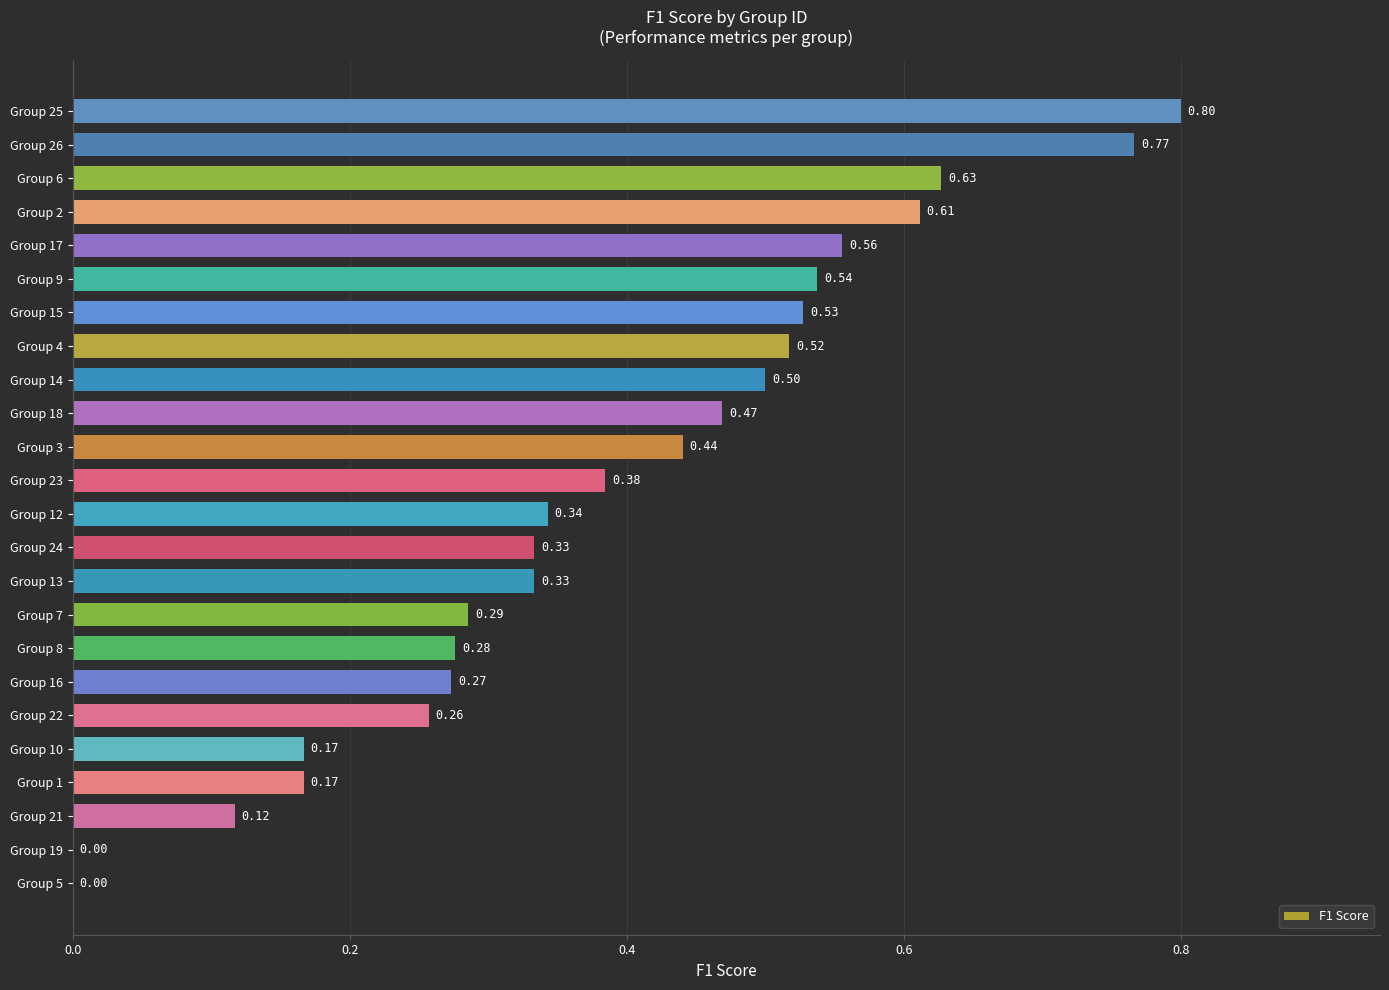

How many categories are shown in the chart?

24